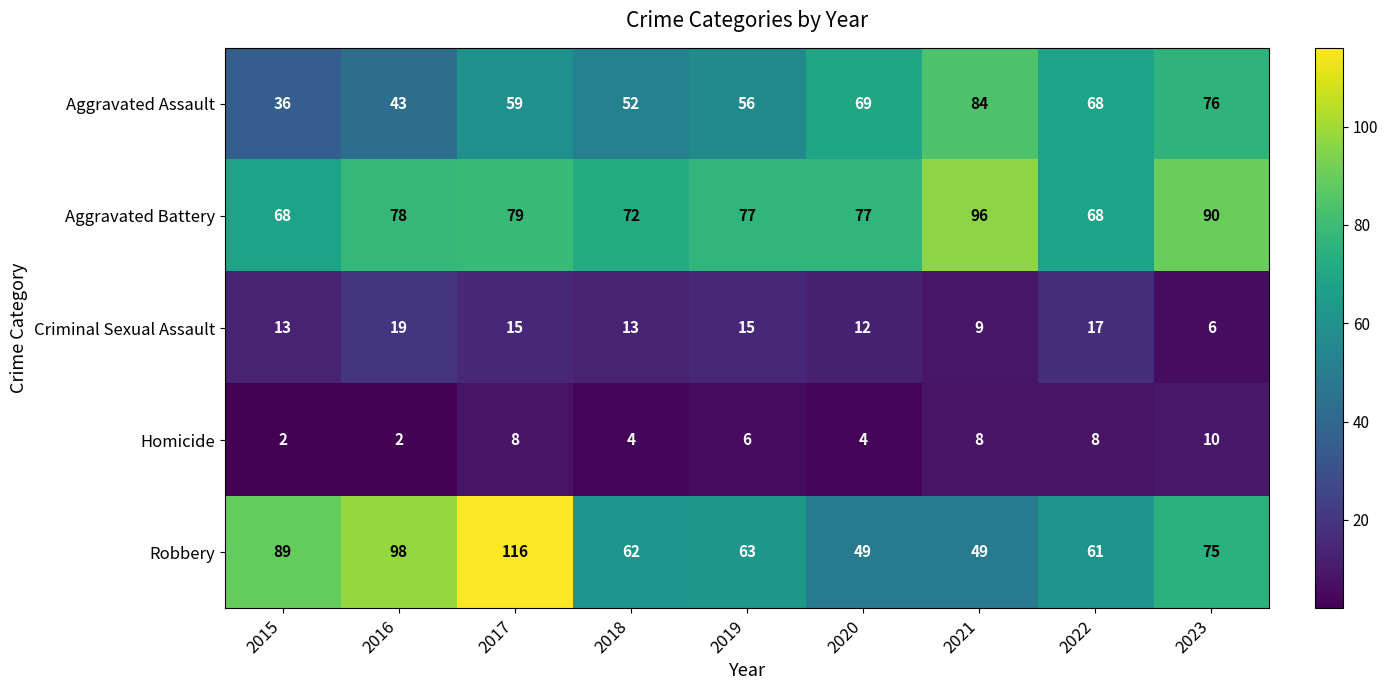

How many data points does each series have?

9